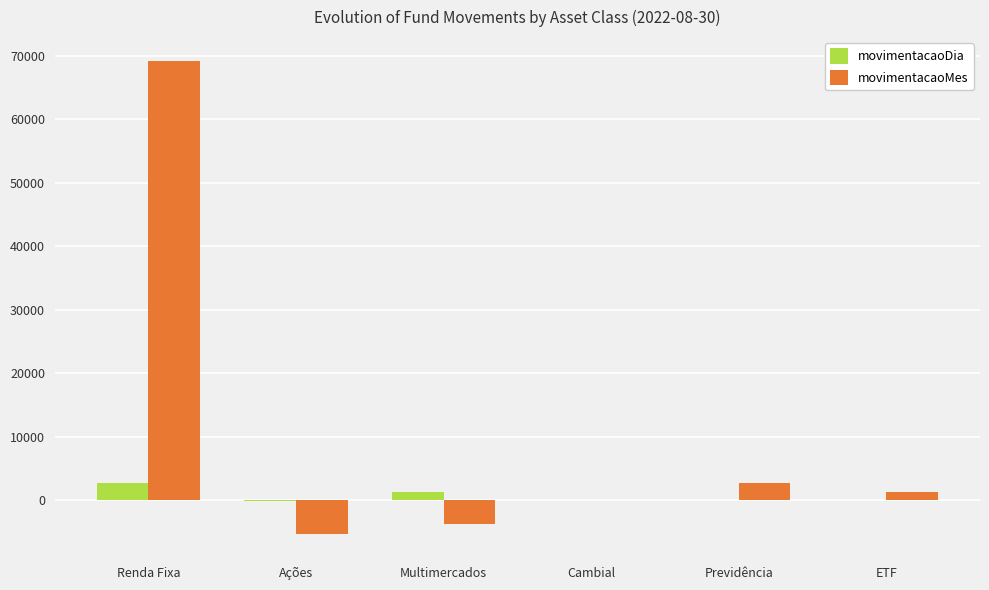

Which series has the widest spread of values?

movimentacaoMes